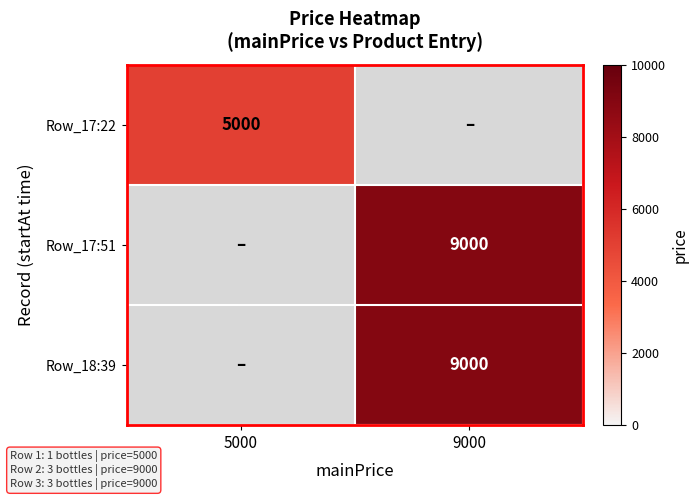

Is it true that Row_17:22 equals 5000 at 5000?

True